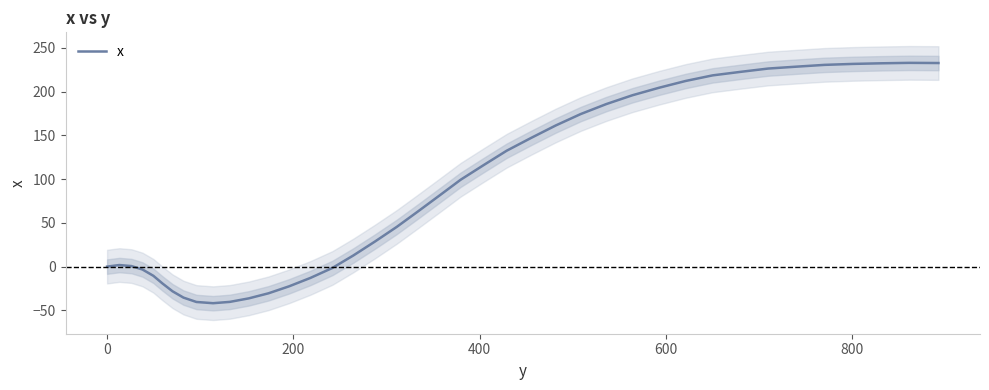

What is the lowest value of the x series?

-41.8